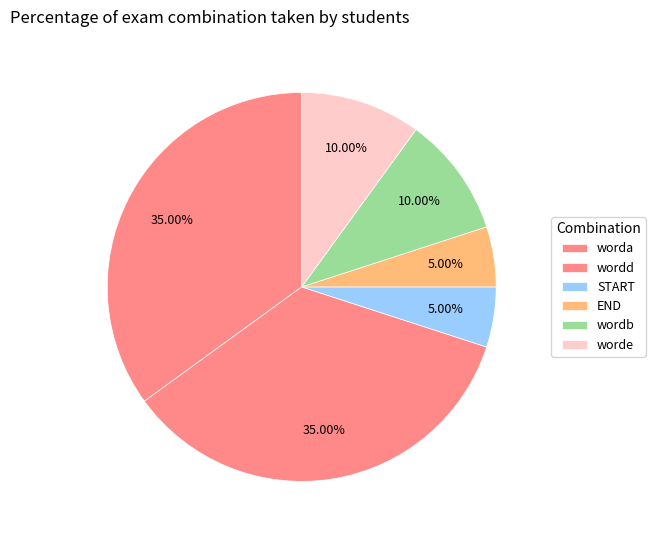

What is the smallest slice in the pie chart?

START